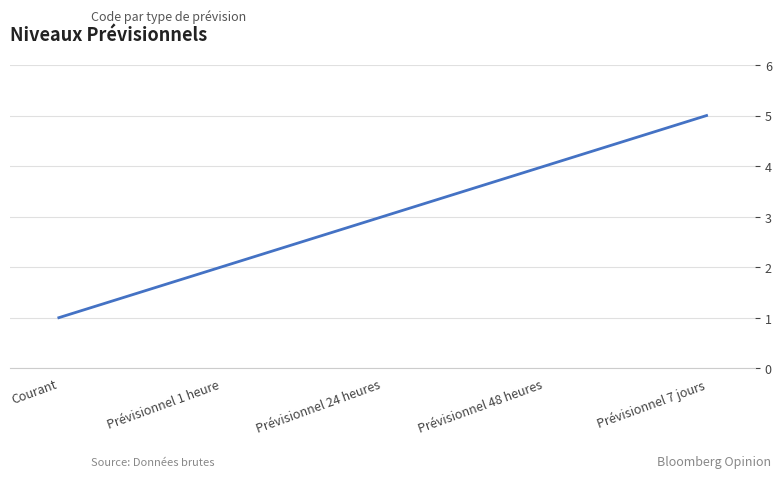

How many series are shown in this chart?

1